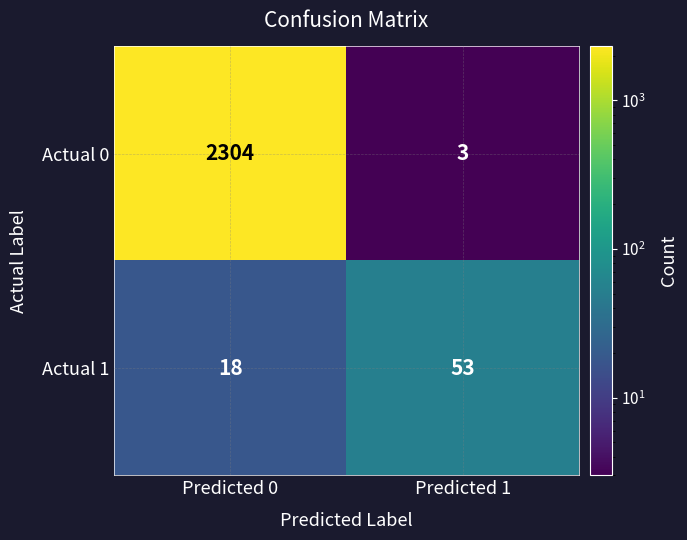

What is the spread (max minus min) of values at Predicted 0?

2286